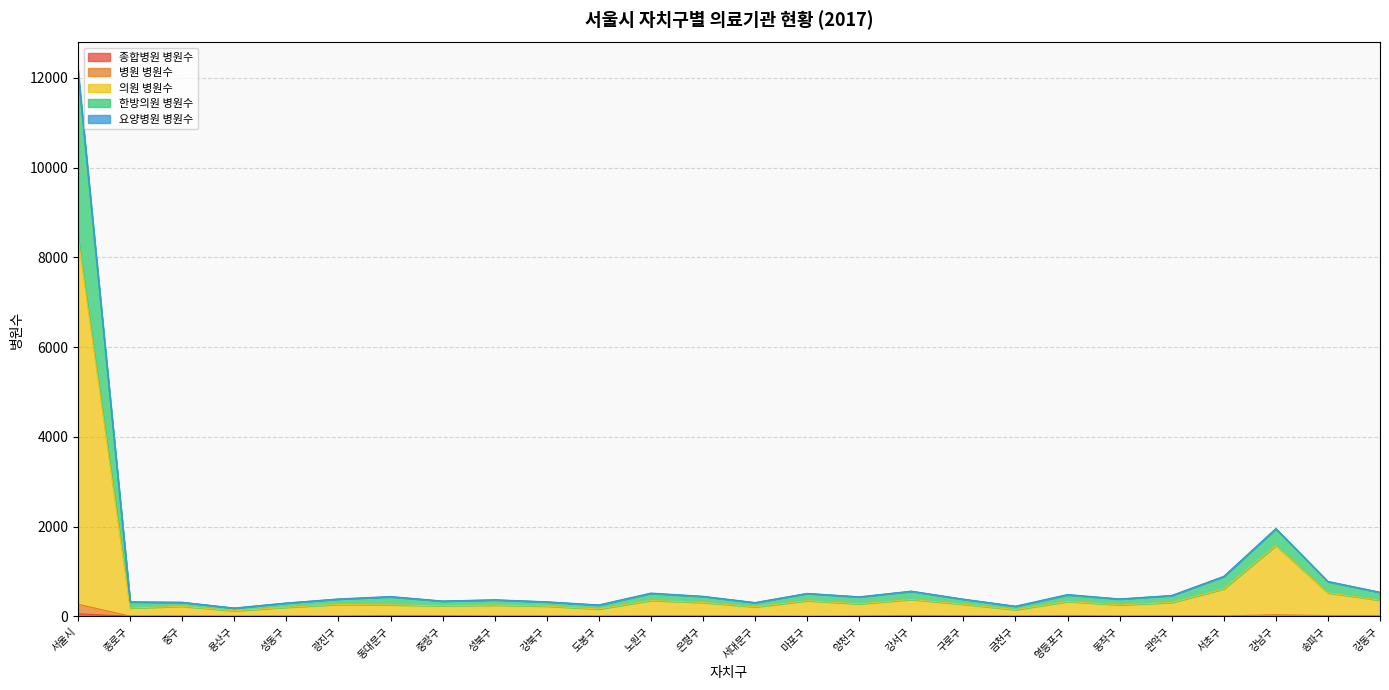

At which category is the sum across all series the highest?

서울시